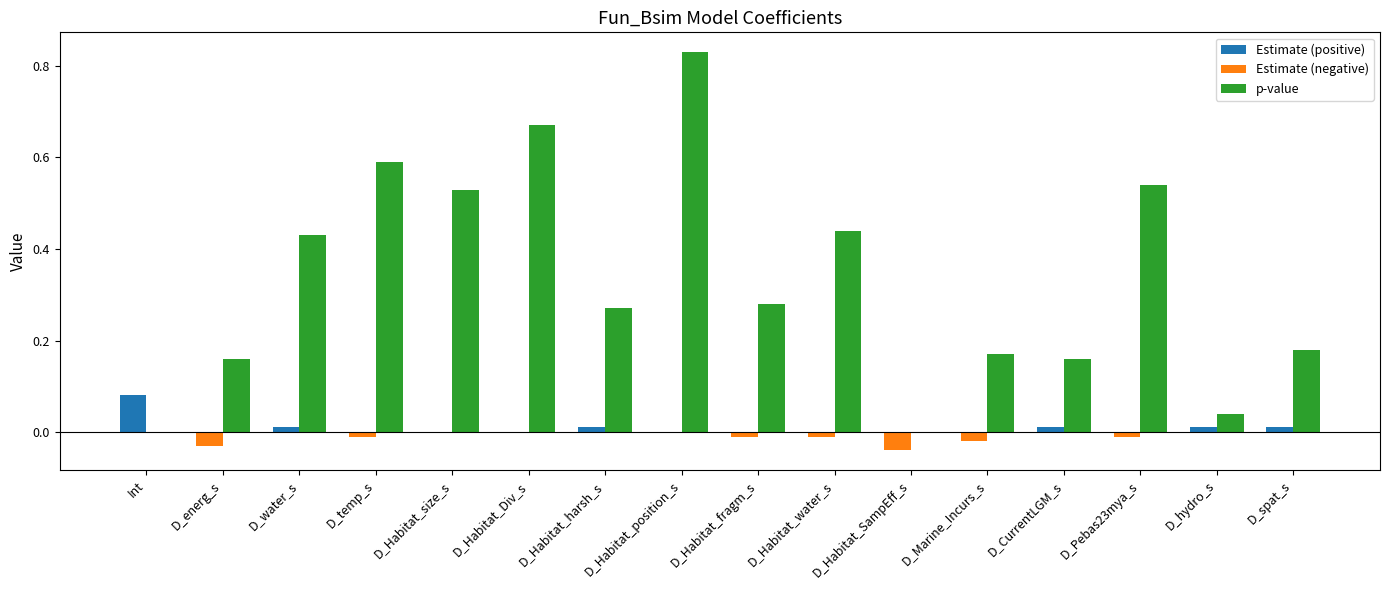

At which category is the sum across all series the highest?

D_Habitat_position_s